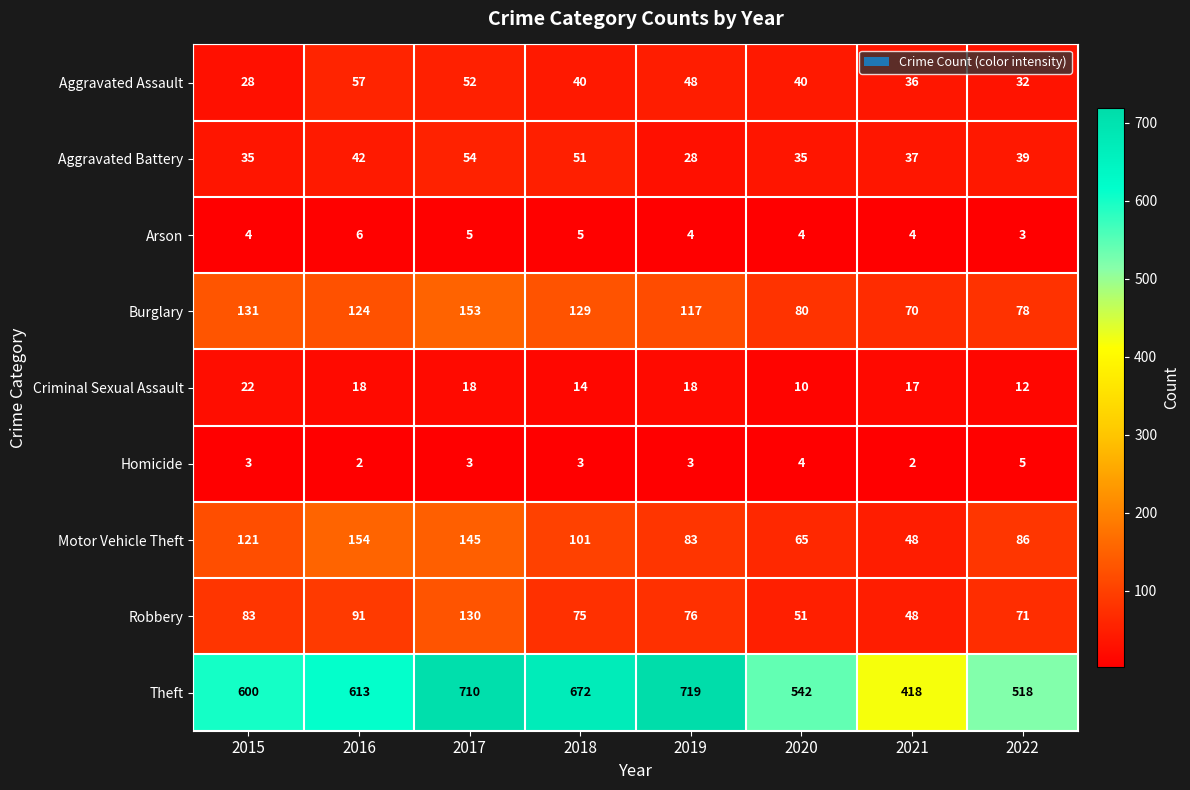

Which series changed the most between 2015 and 2021?

Theft